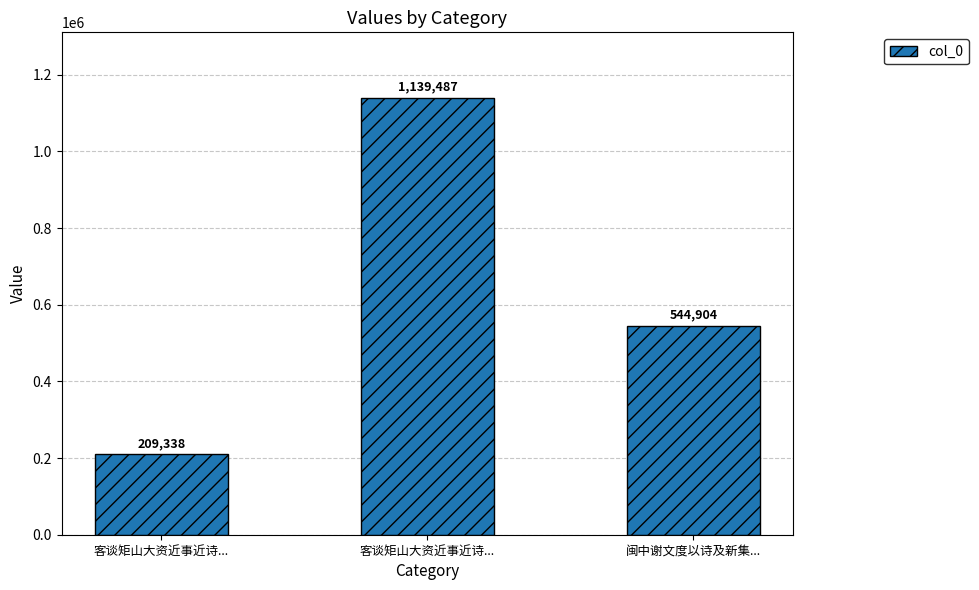

Are the bars horizontal?

No